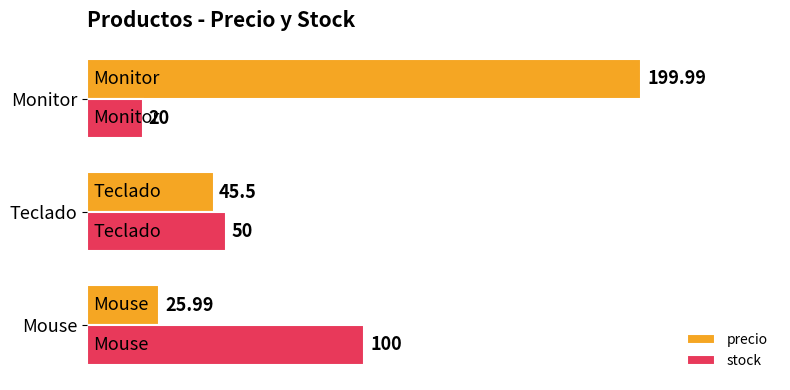

Which series changed the most between Mouse and Monitor?

precio